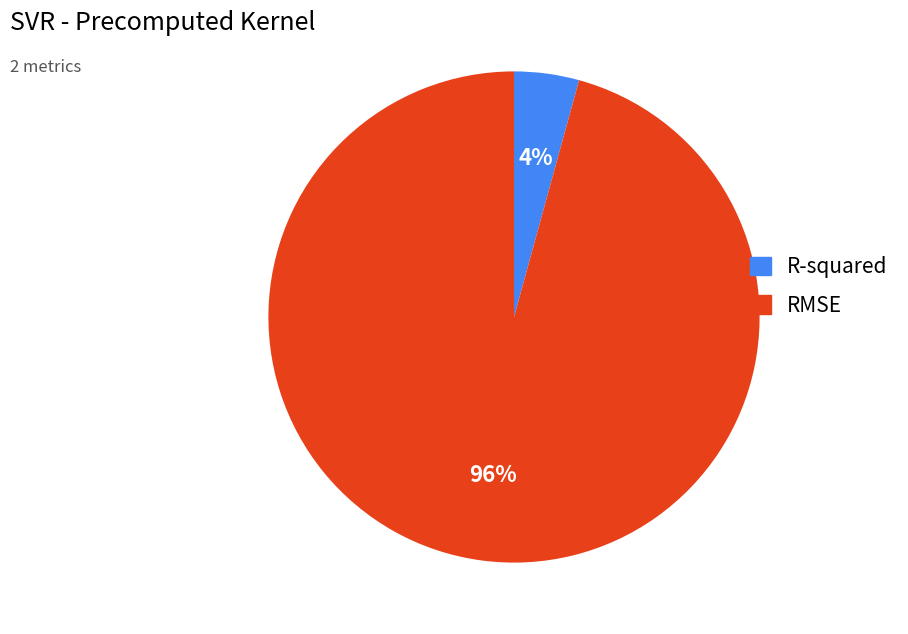

Does R-squared account for over 50% of the chart?

No